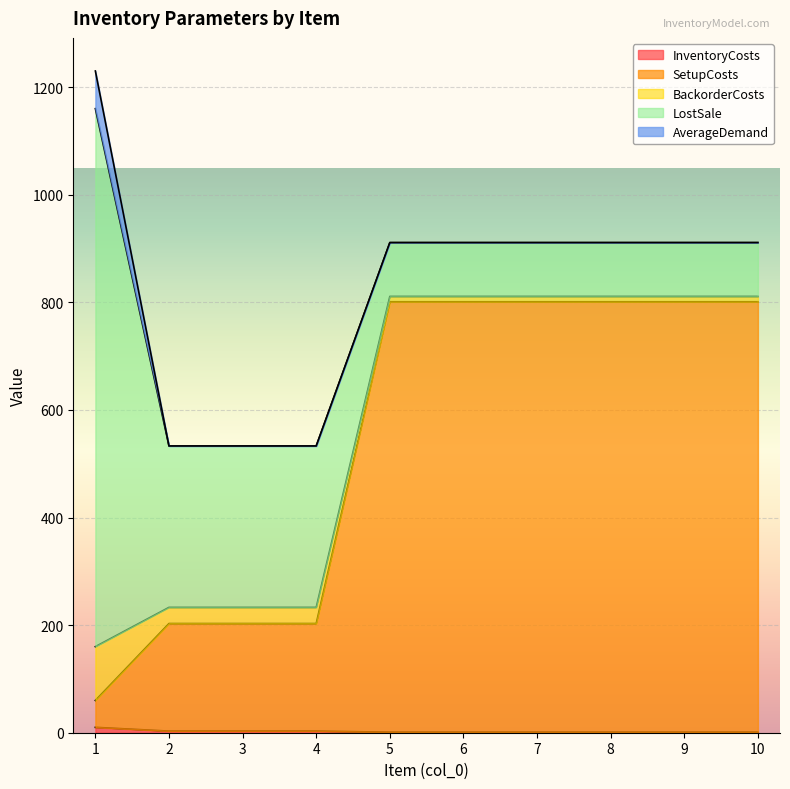

The AverageDemand series shows 70 at 1. True or false?

True